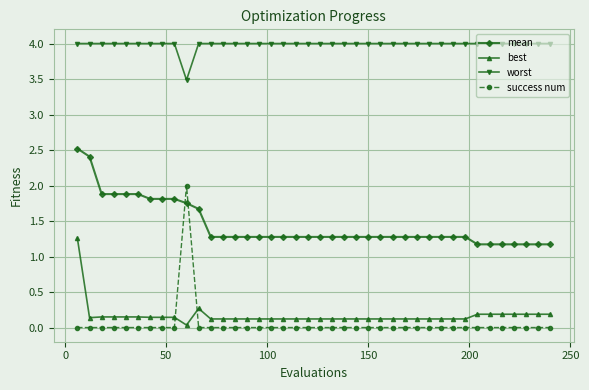

What is the average value of the mean series?

1.4